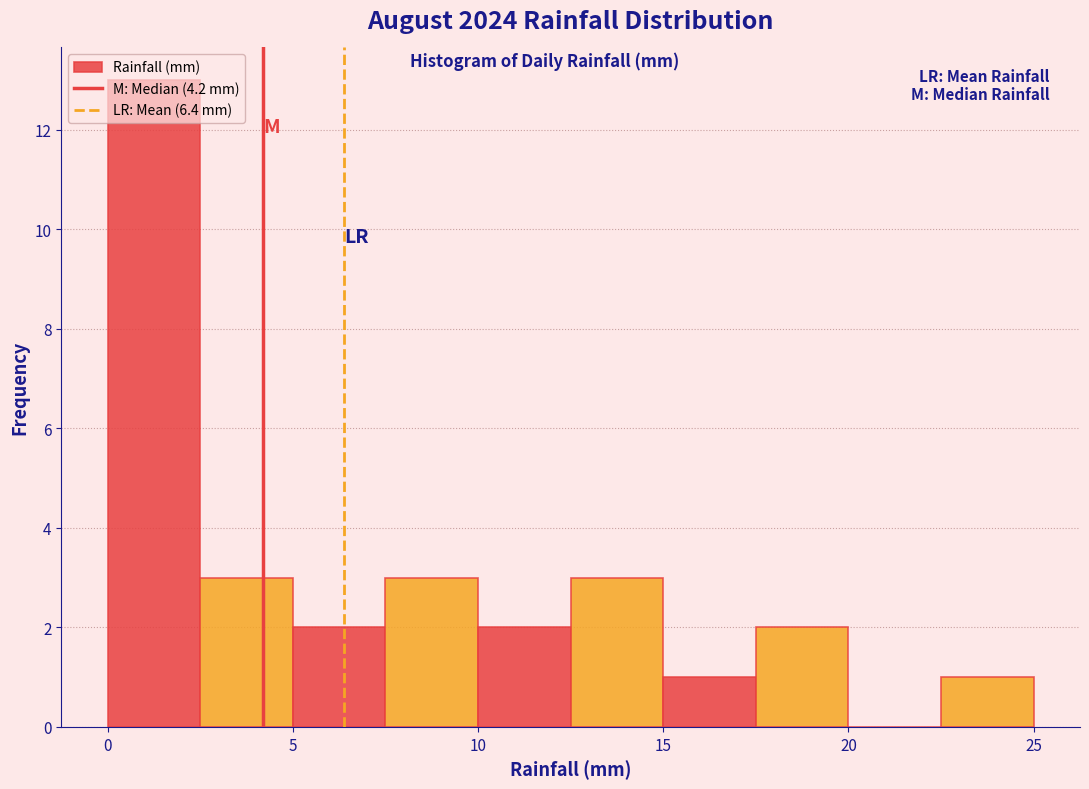

Reading left to right, transcribe this chart: for each bar, give the range it covers on the x-axis and its height. The values are not printed on the chart, so give them approximately, as read against the axis.

0.0 to 2.5: 13
2.5 to 5.0: 3
5.0 to 7.5: 2
7.5 to 10.0: 3
10.0 to 12.5: 2
12.5 to 15.0: 3
15.0 to 17.5: 1
17.5 to 20.0: 2
20.0 to 22.5: 0
22.5 to 25.0: 1